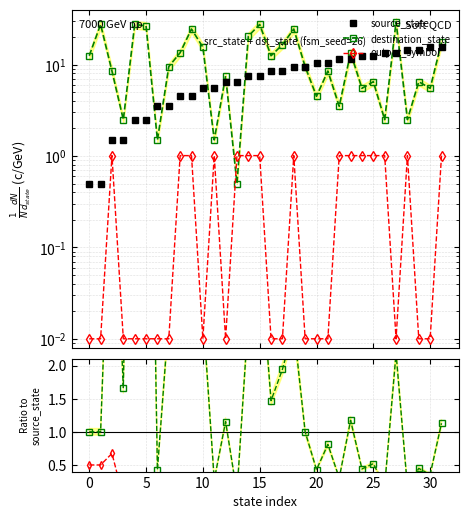

The value of source_state at 19 is 4.6. True or false?

False